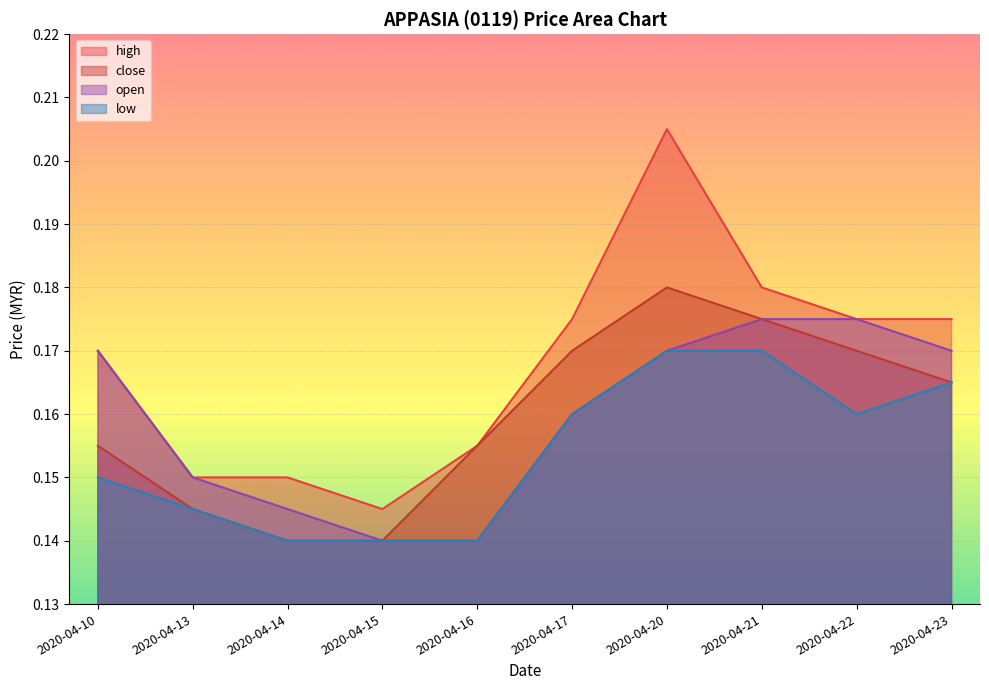

How many interior local peaks does the close series have?

1